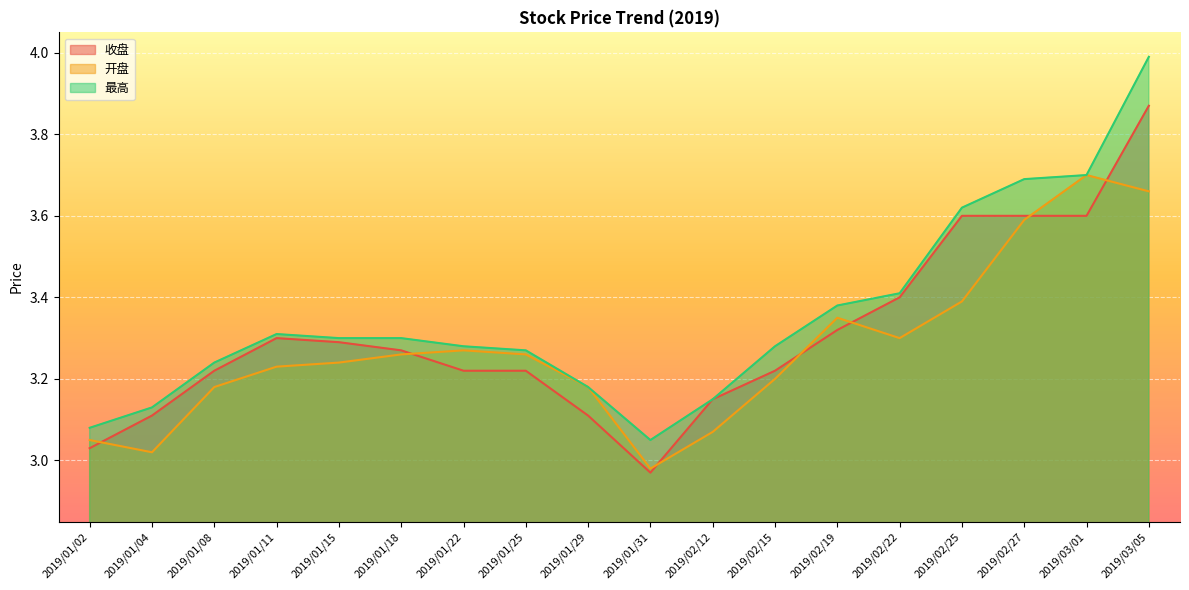

What is the label of the 8th point from the right?

2019/02/12